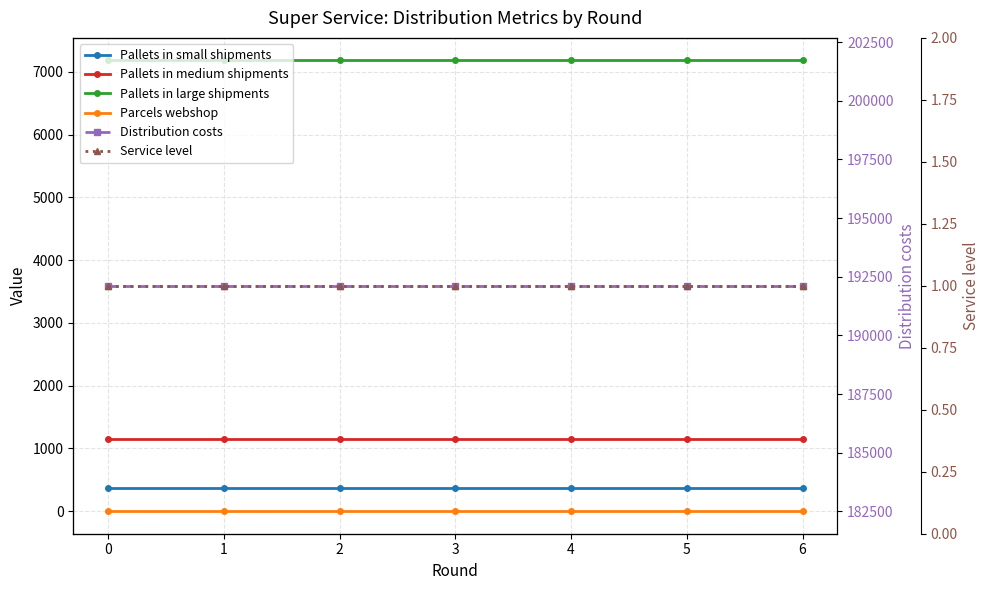

Which series changed the most between 0 and 6?

Pallets in small shipments